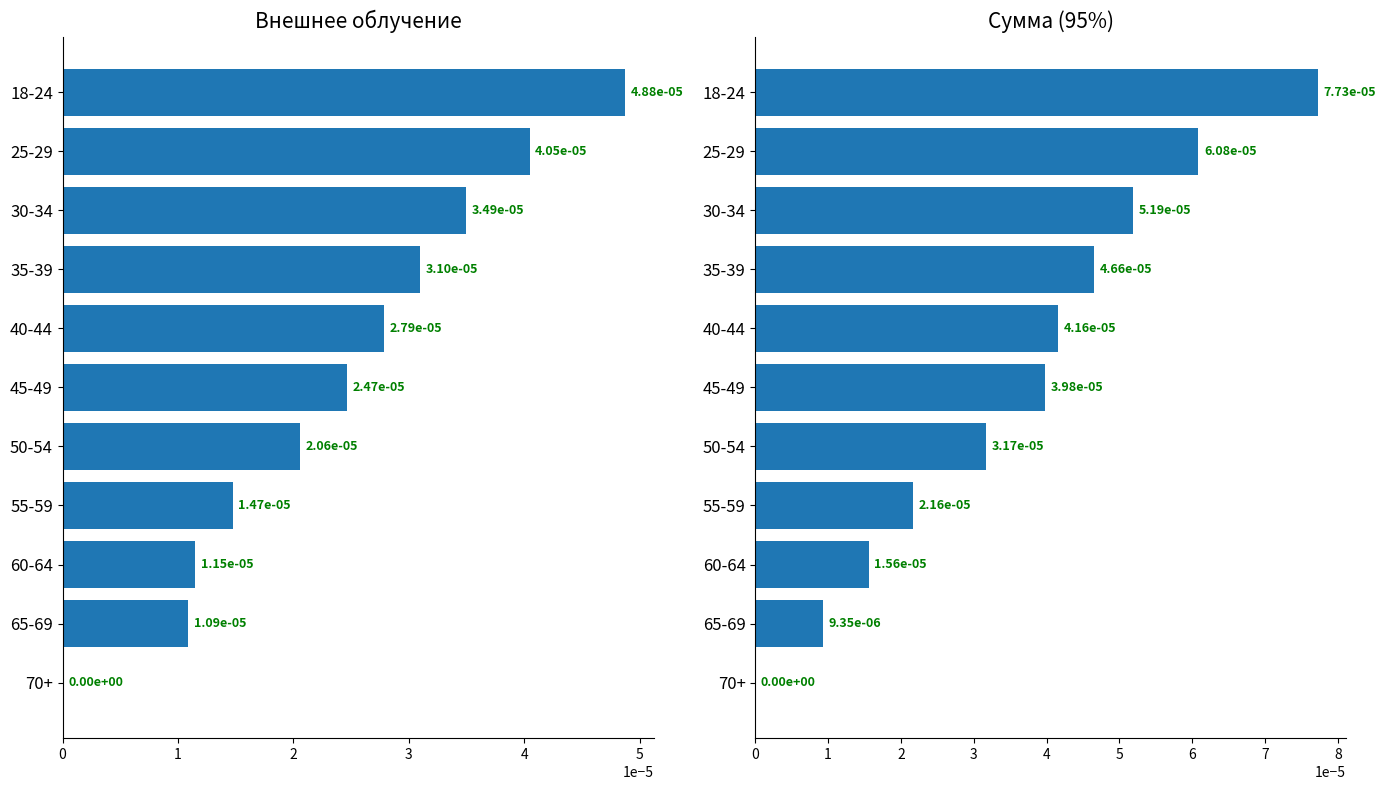

Are the bars horizontal?

Yes